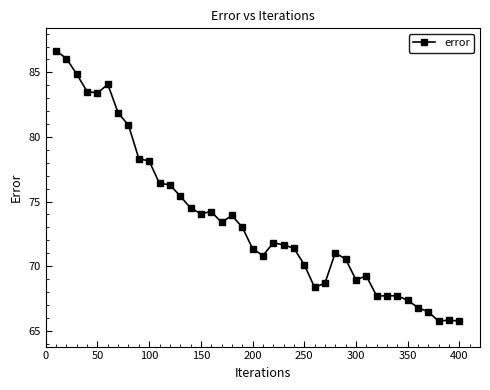

How many categories are shown in the chart?

40